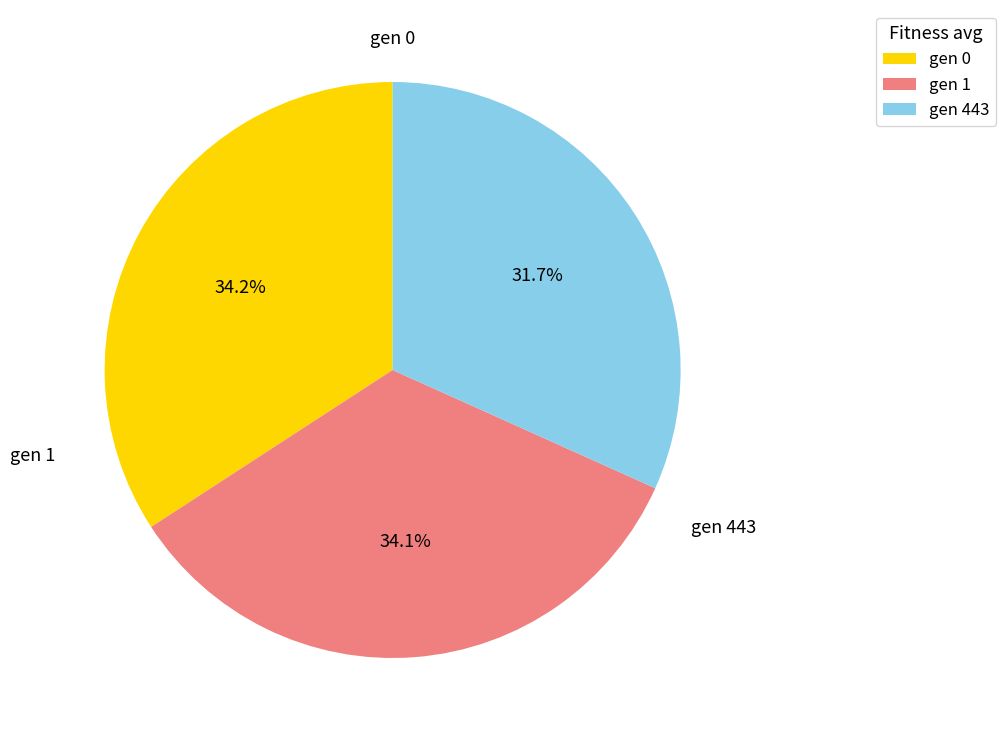

To the nearest percent, what portion does gen 1 represent?

34%